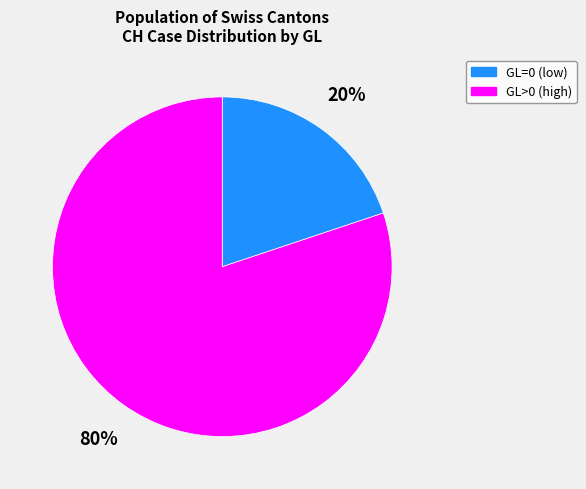

To the nearest percent, what is the average slice percentage?

50%